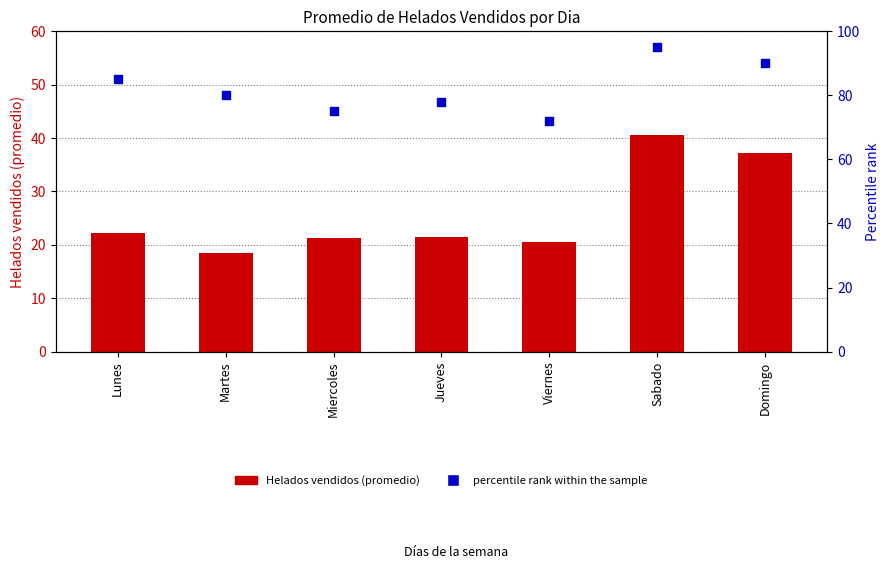

What is the total value across all series at Sabado?

135.7